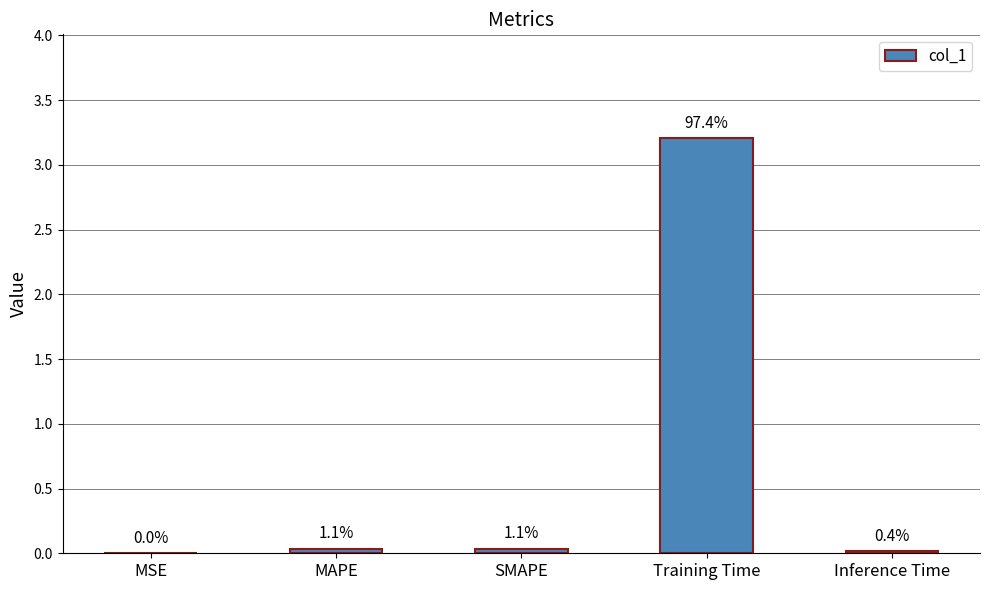

What is the difference between the maximum and minimum values?

3.2